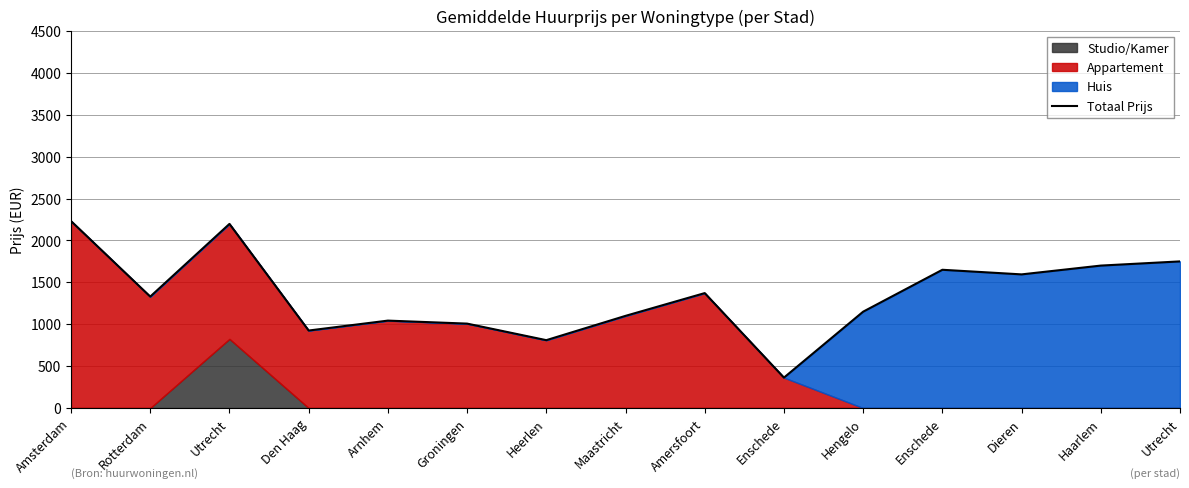

The value at Dieren is 370.9. True or false?

False